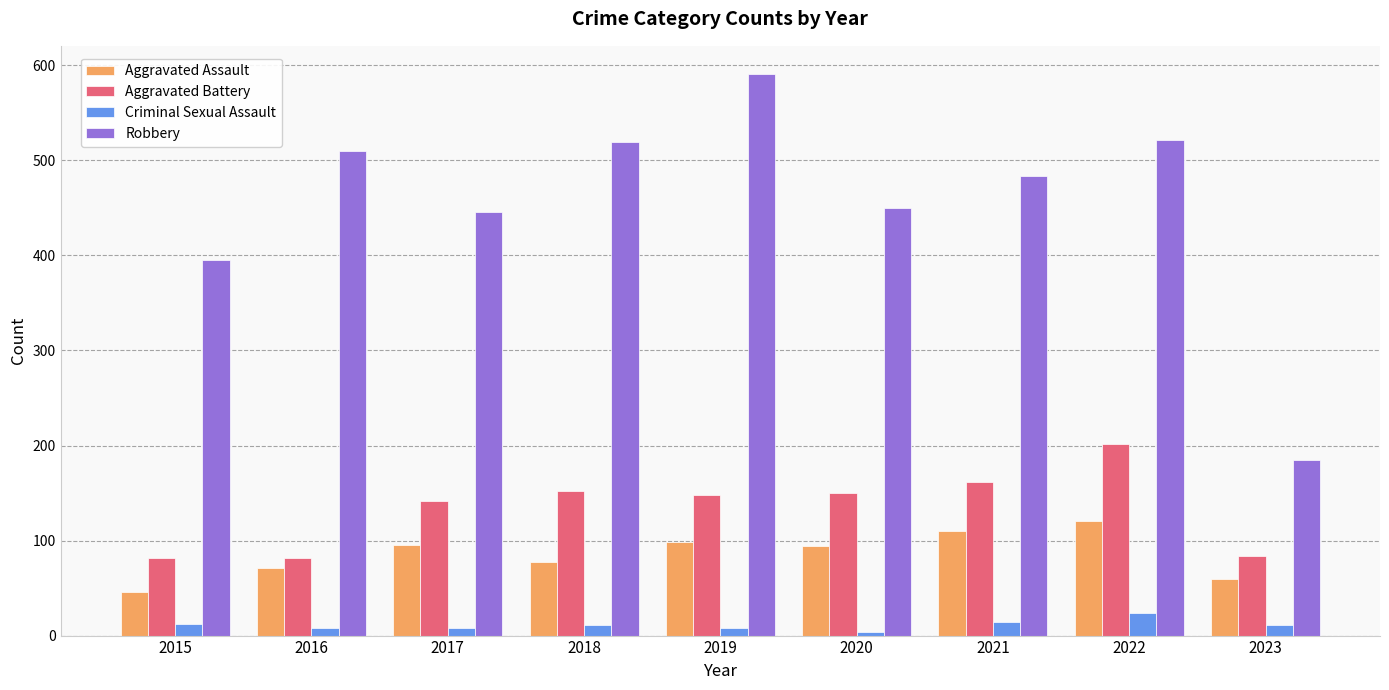

The value of Aggravated Assault at 2016 is 121. True or false?

False